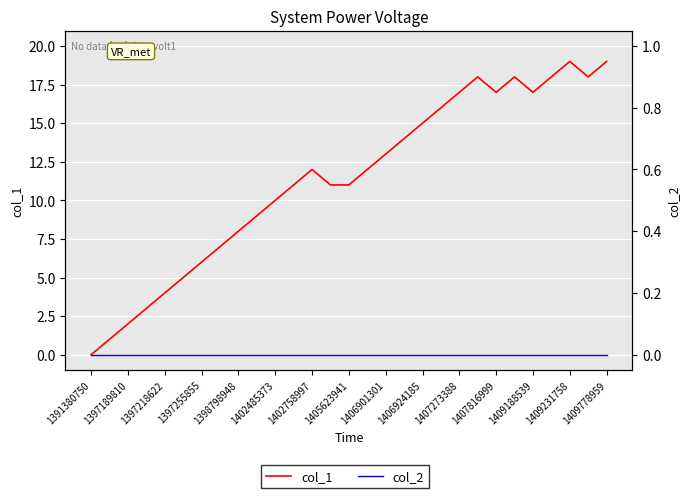

In col_1, how many points are lower than both neighbors (excluding endpoints)?

3